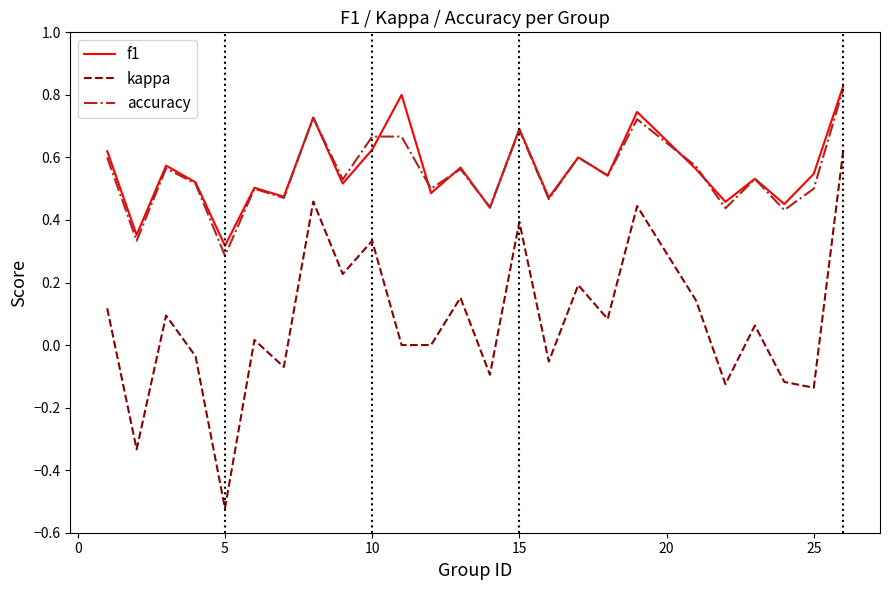

What is the sum of all f1 values?

14.0